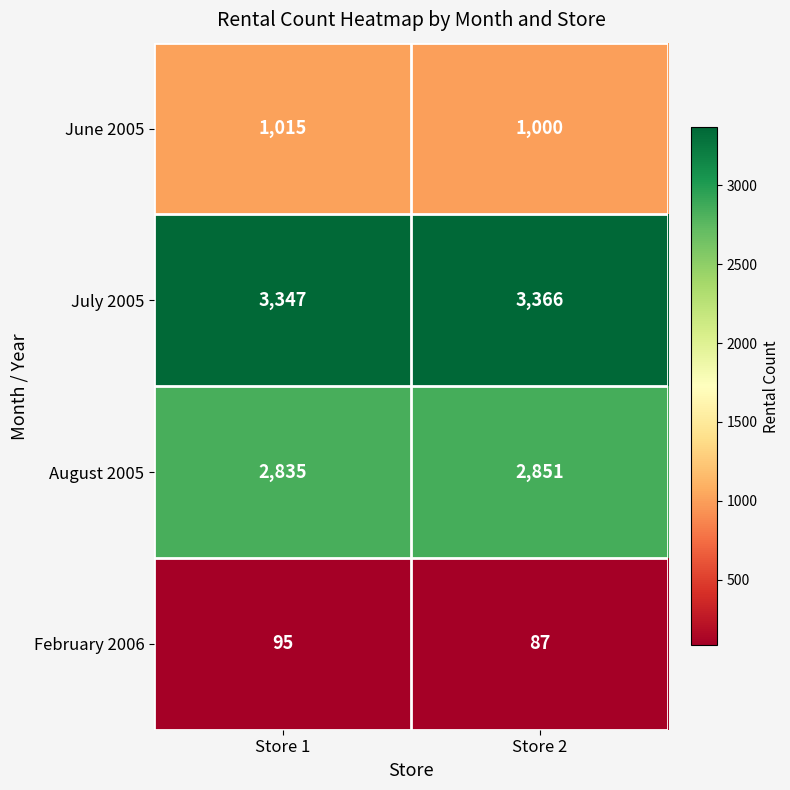

Which label corresponds to the smallest value in the chart?

Store 2